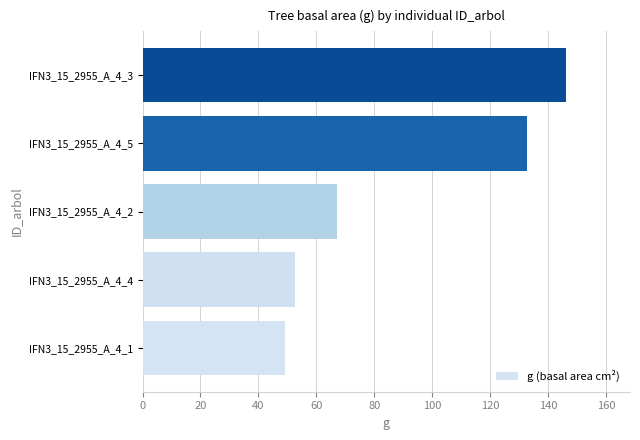

How many values exceed 67?

3